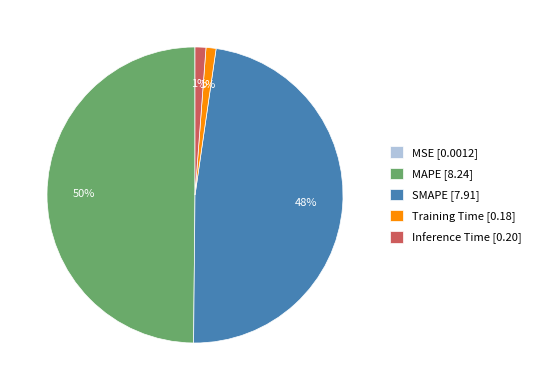

To the nearest percent, what is the difference between the MAPE [8.24] and Training Time [0.18] slice percentages?

49%